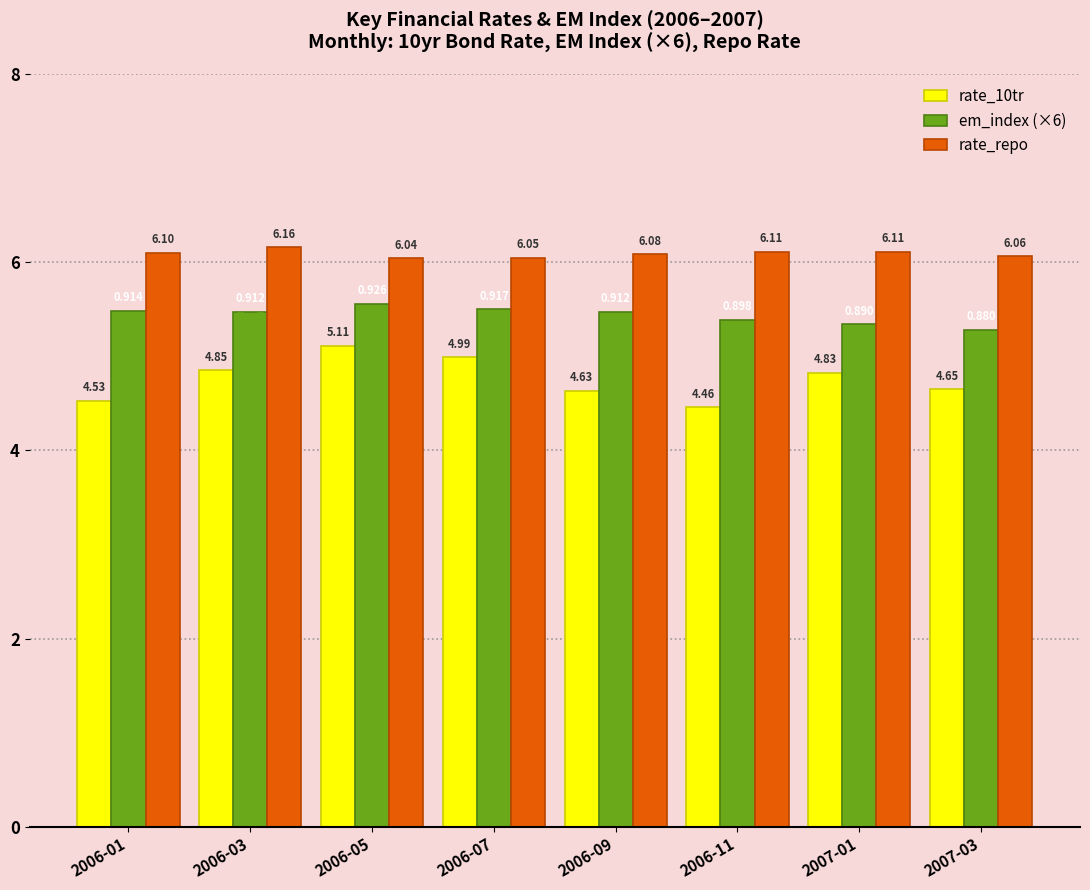

Is it true that em_index (×6) equals 1.7 at 2007-03?

False